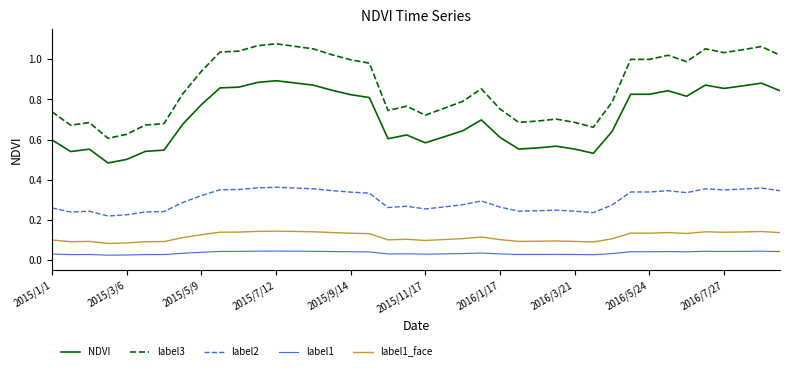

True or false: NDVI and label1_face cross at least once.

False